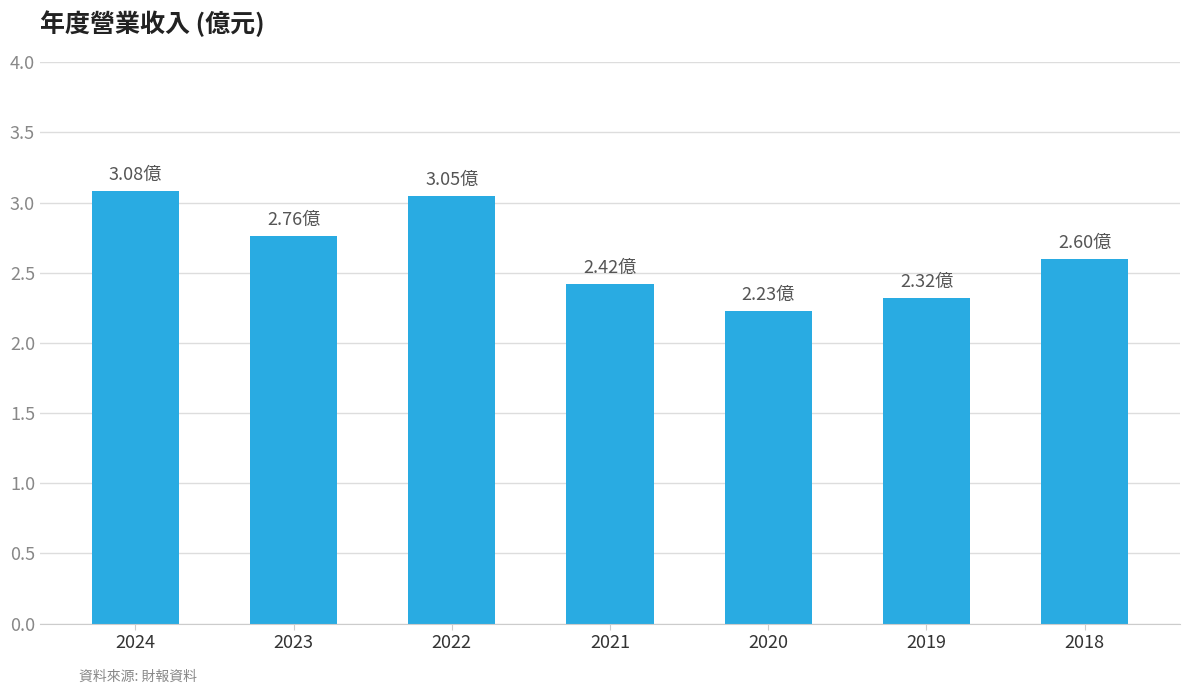

What is the sum of all values?

18.5